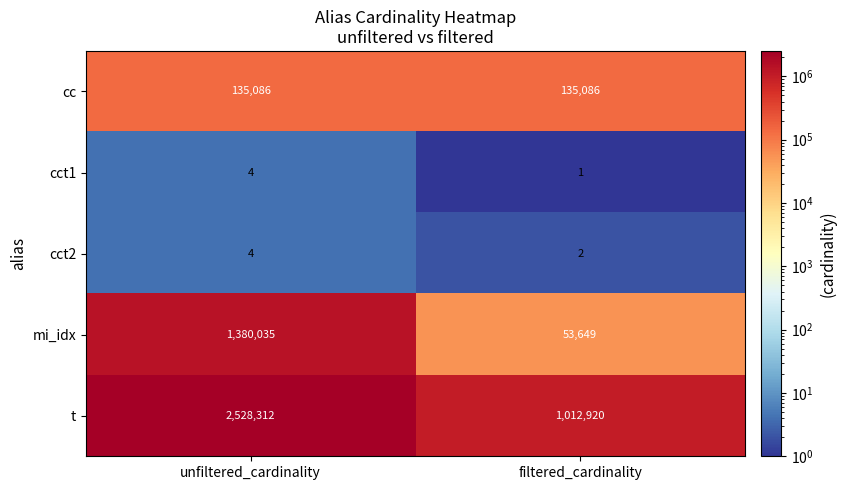

Which series has the widest spread of values?

t